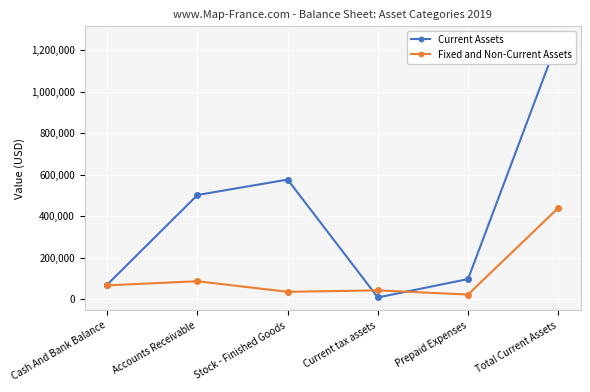

What position from the right is Total Current Assets?

1